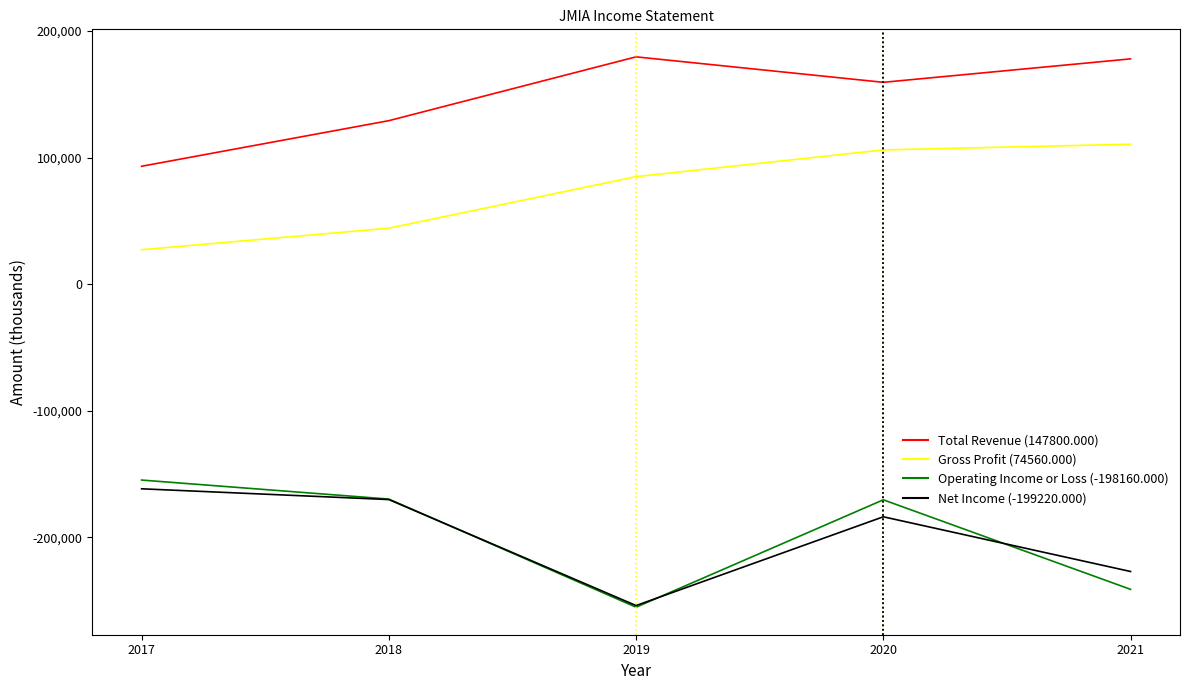

What is the difference between the highest and lowest values at 2018?

299200